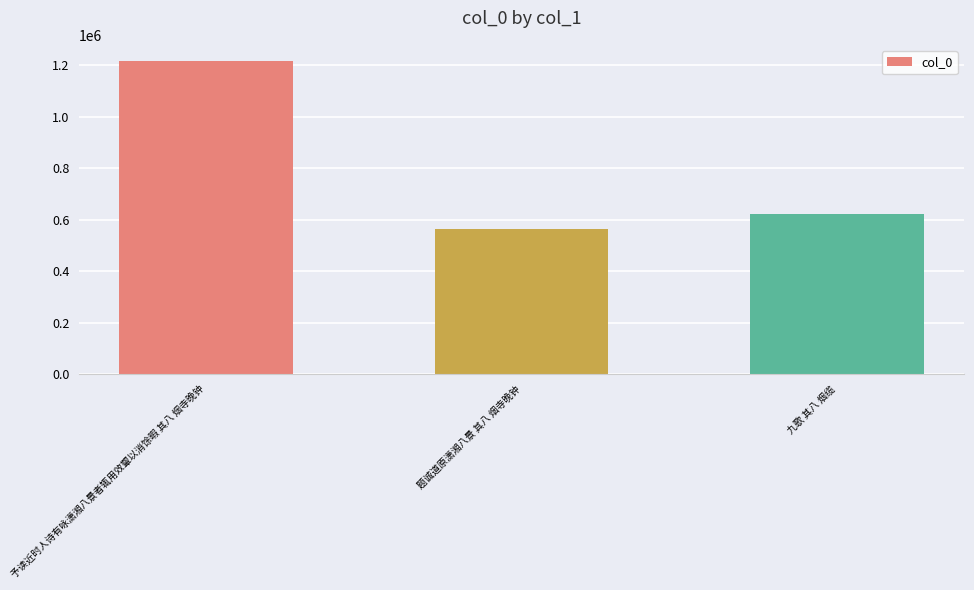

Reading right to left, list all the values displayed in this chart.

九歌 其八 烟缆=621581	题诚道原潇湘八景 其八 烟寺晚钟=561935	予读近时人诗有咏潇湘八景者辄用效颦以消馀暇 其八 烟寺晚钟=1218468